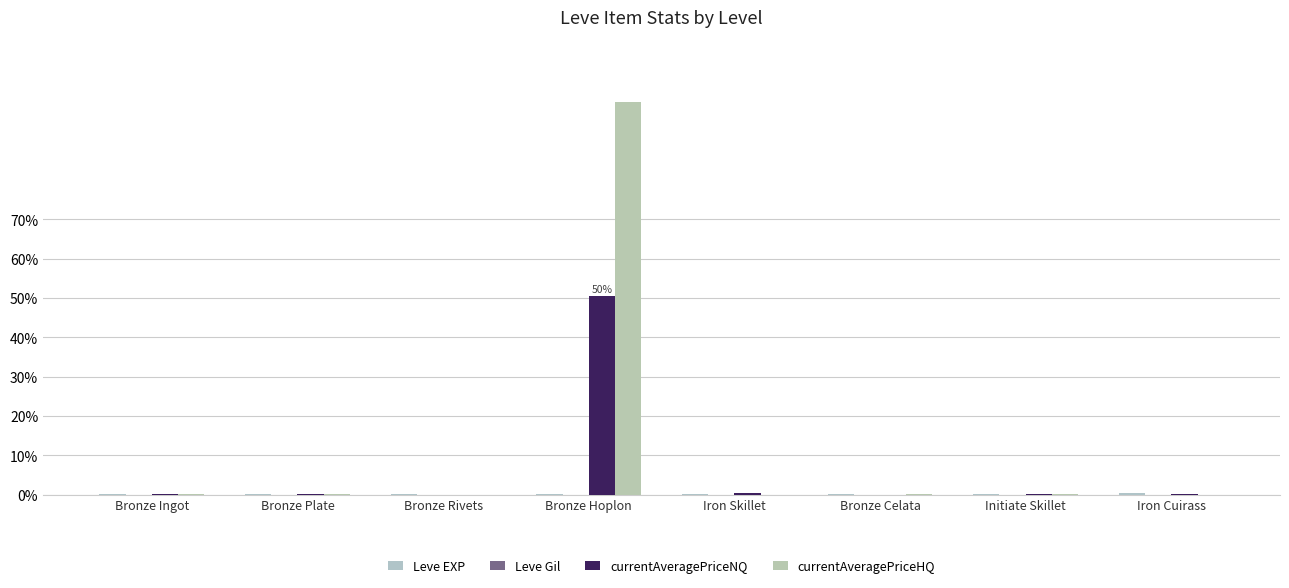

At which label does currentAveragePriceHQ reach its minimum?

Iron Skillet